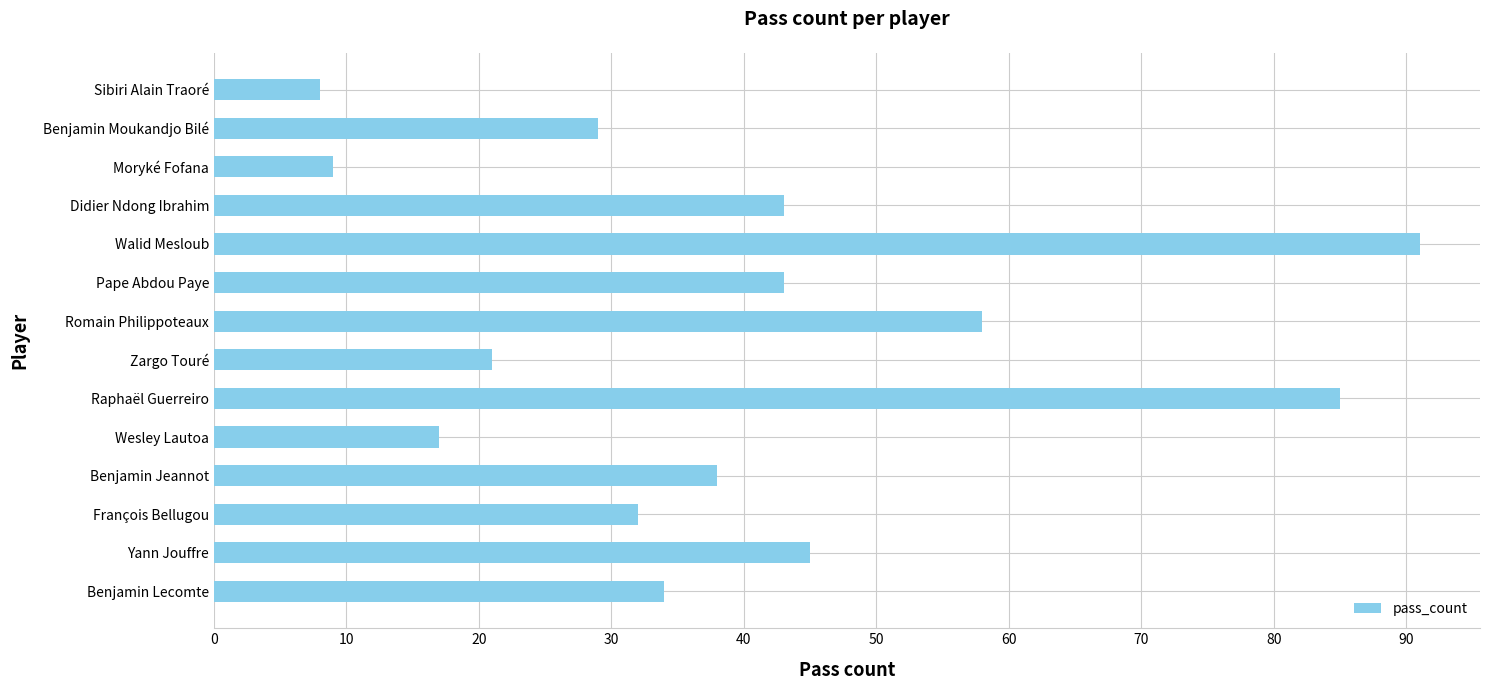

What is the average value?

40